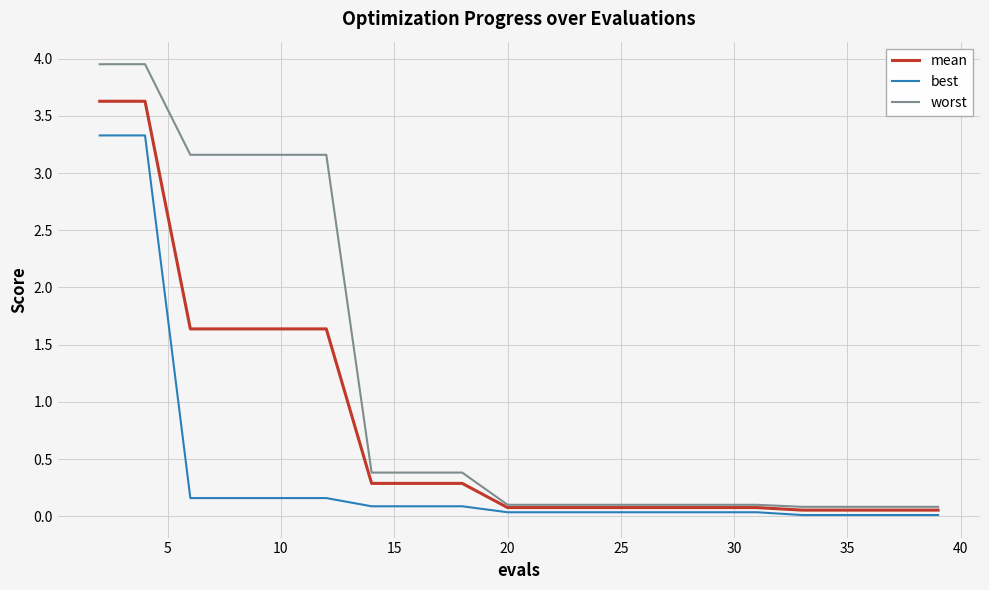

Which series has the largest total across all categories?

worst